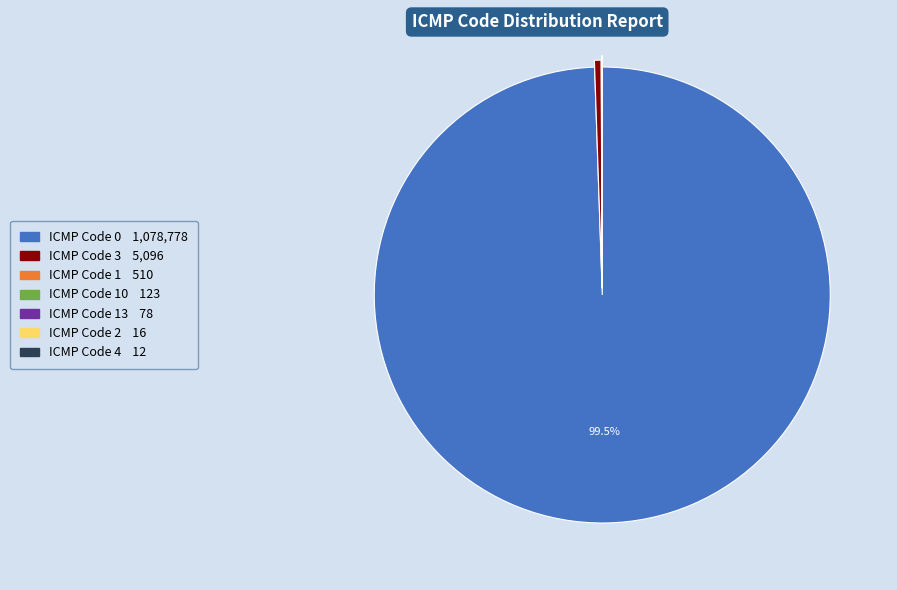

Is there a majority slice in this chart?

Yes